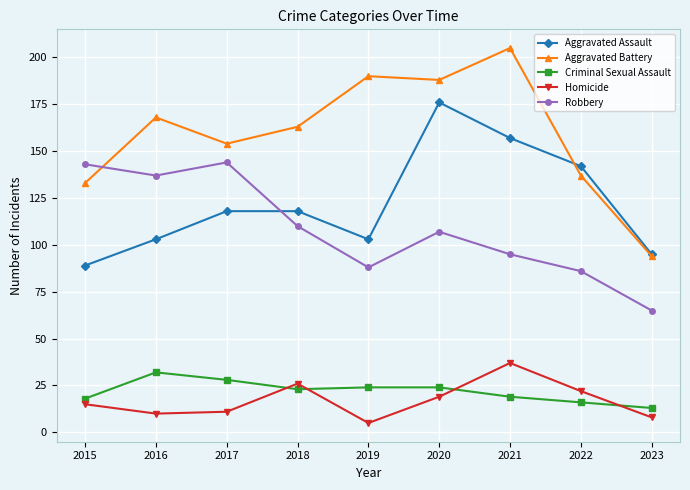

At which label does Robbery first exceed 107?

2015